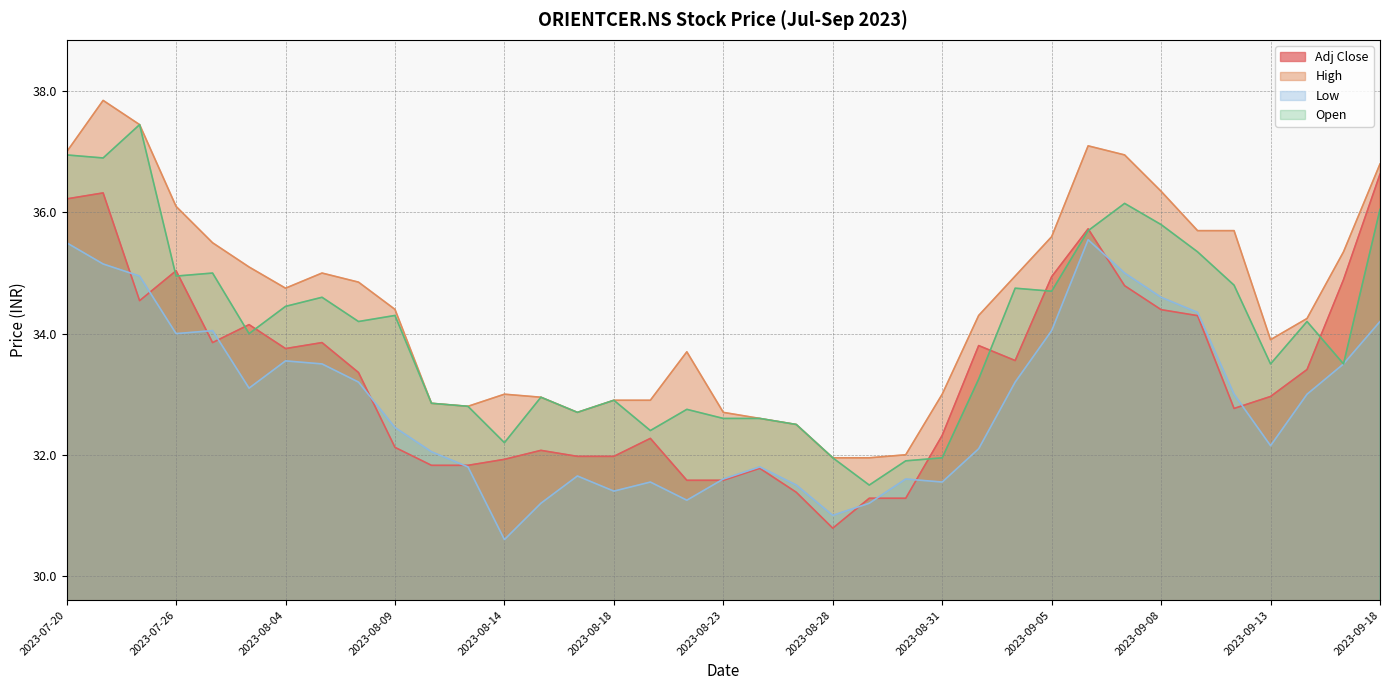

What is the smallest value displayed?

30.6